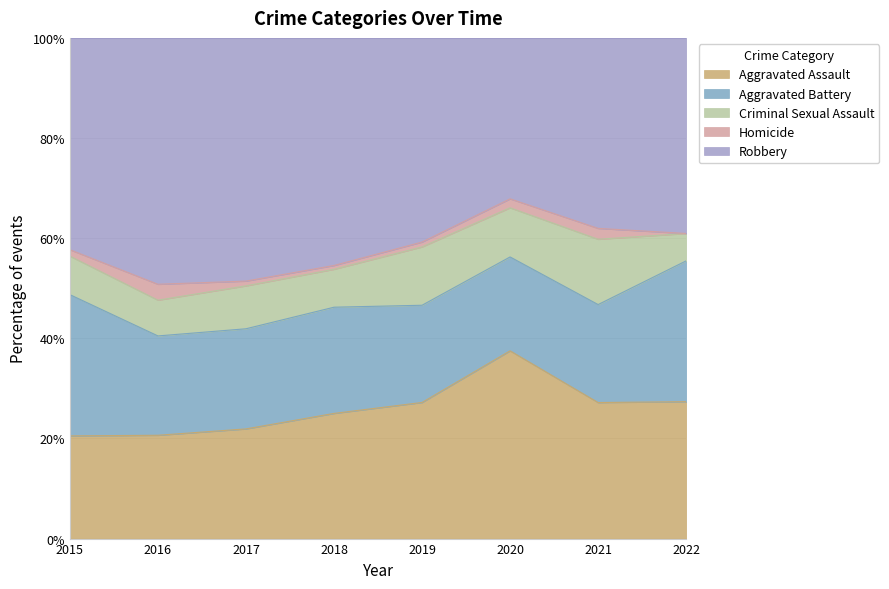

Does the chart have visible grid lines?

Yes